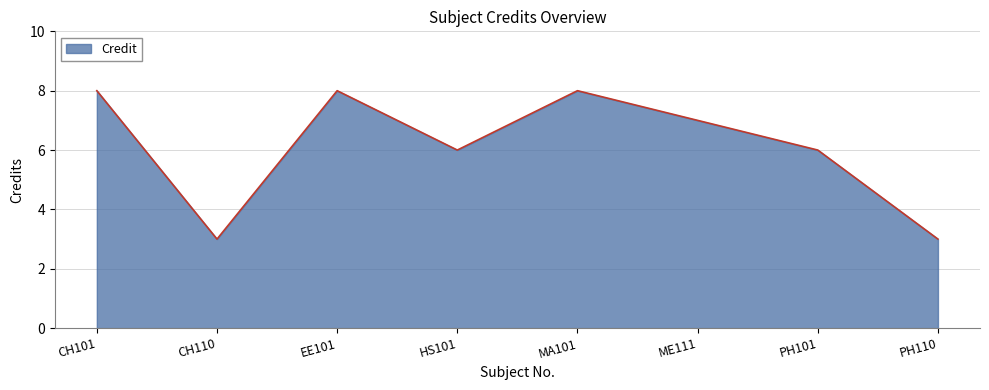

Is it true that the value at CH110 is 2?

False